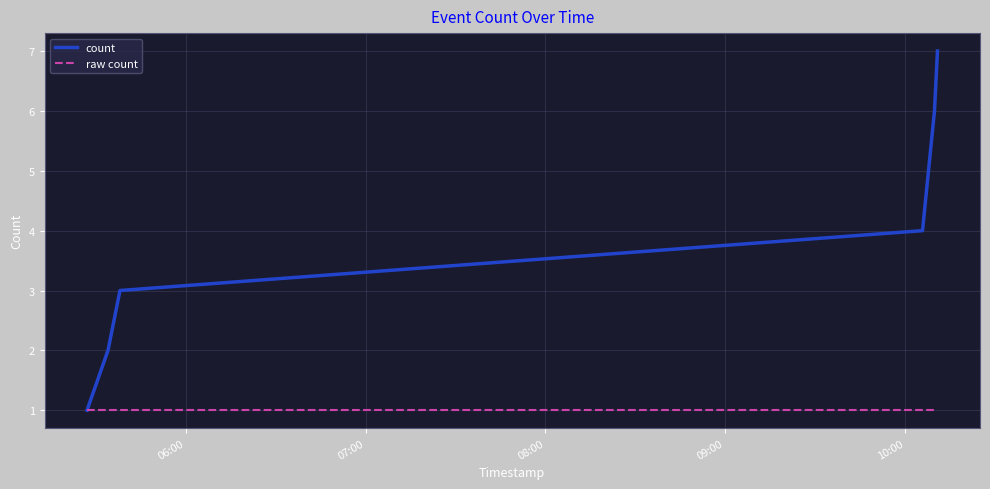

Rank the series by their maximum value, from highest to lowest.

count, raw count